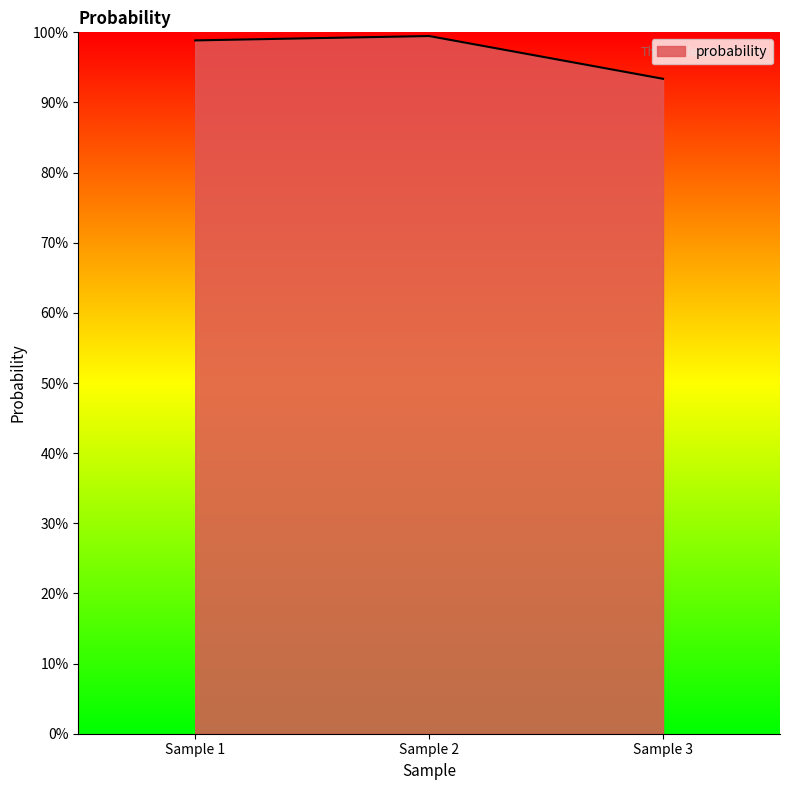

Does the chart display data point markers on the line(s)?

No